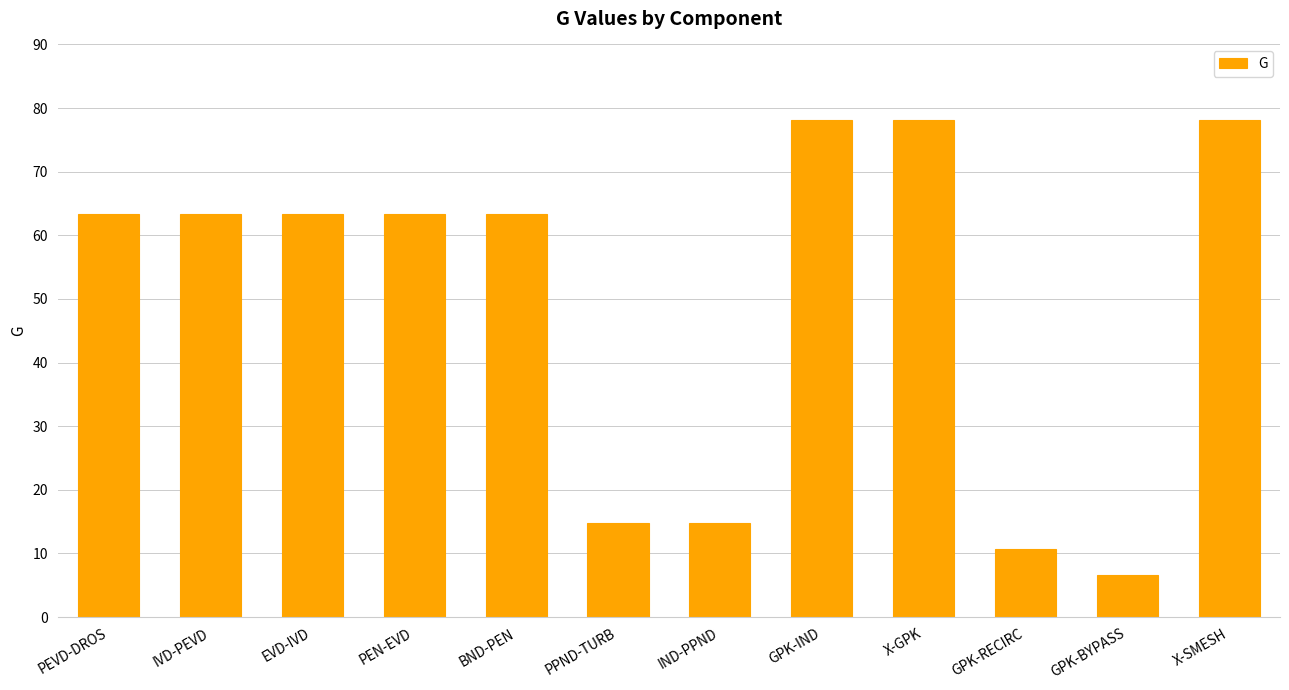

Read the value at X-SMESH.

78.2